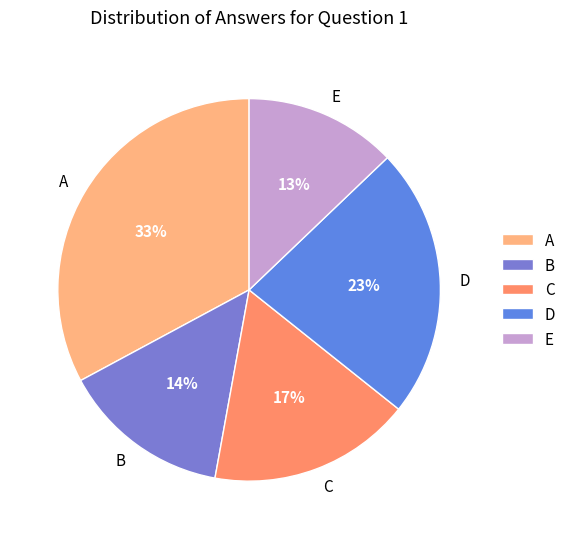

Does E represent more than half of the total?

No